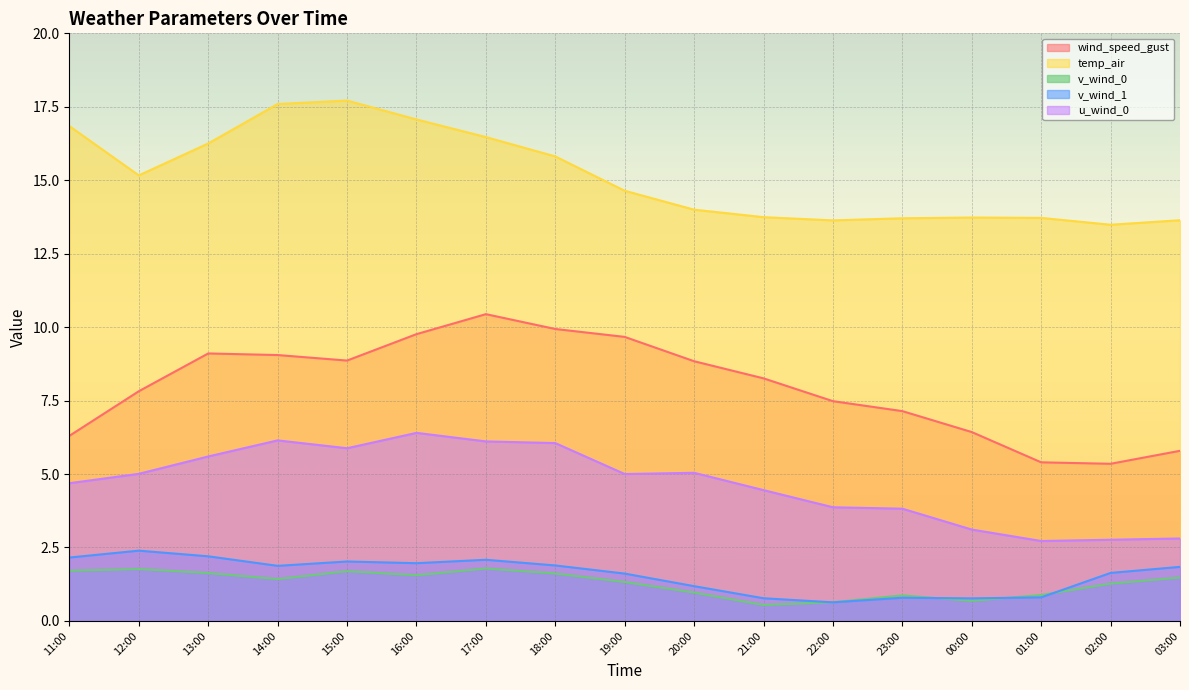

At which category is the sum across all series the highest?

17:00